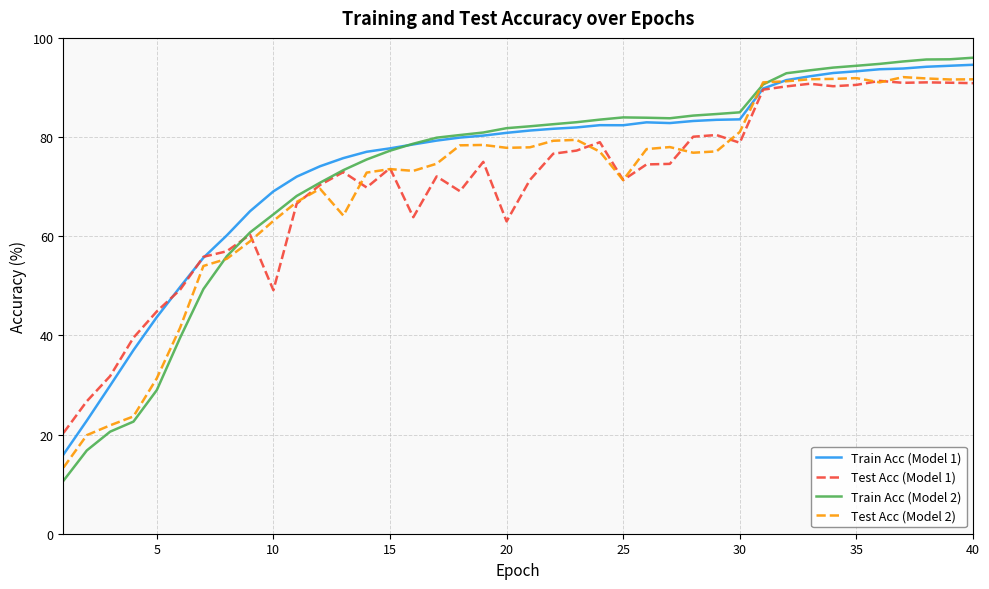

Which series has the widest spread of values?

Train Acc (Model 2)